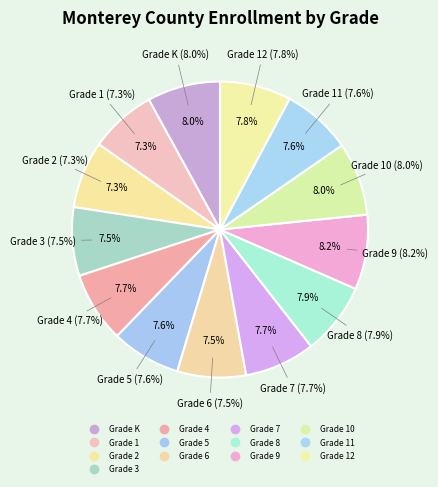

Does Grade 10 represent more than half of the total?

No